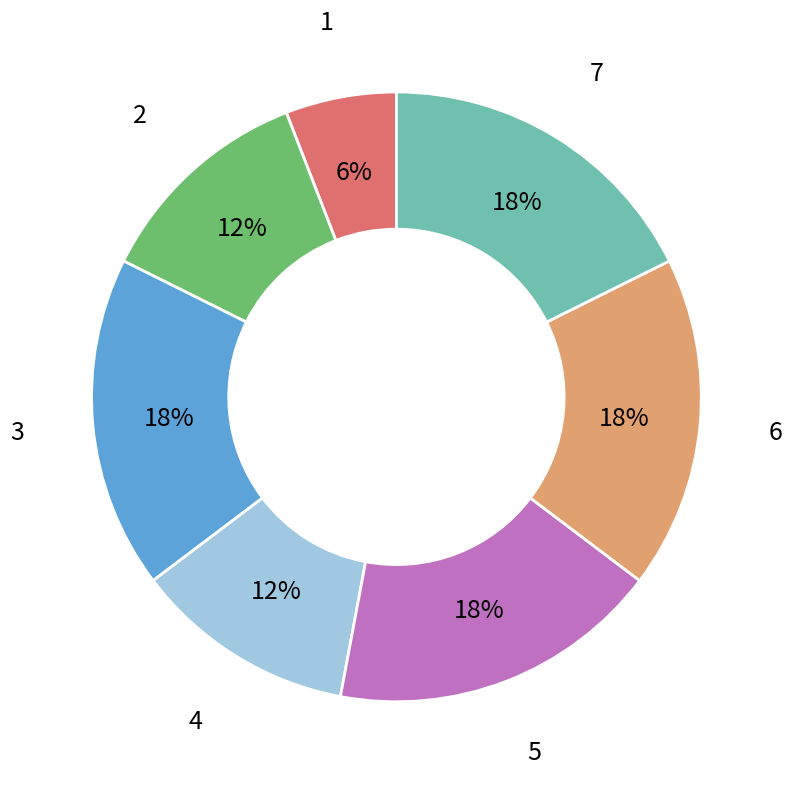

To the nearest percent, what is the average slice percentage?

14%